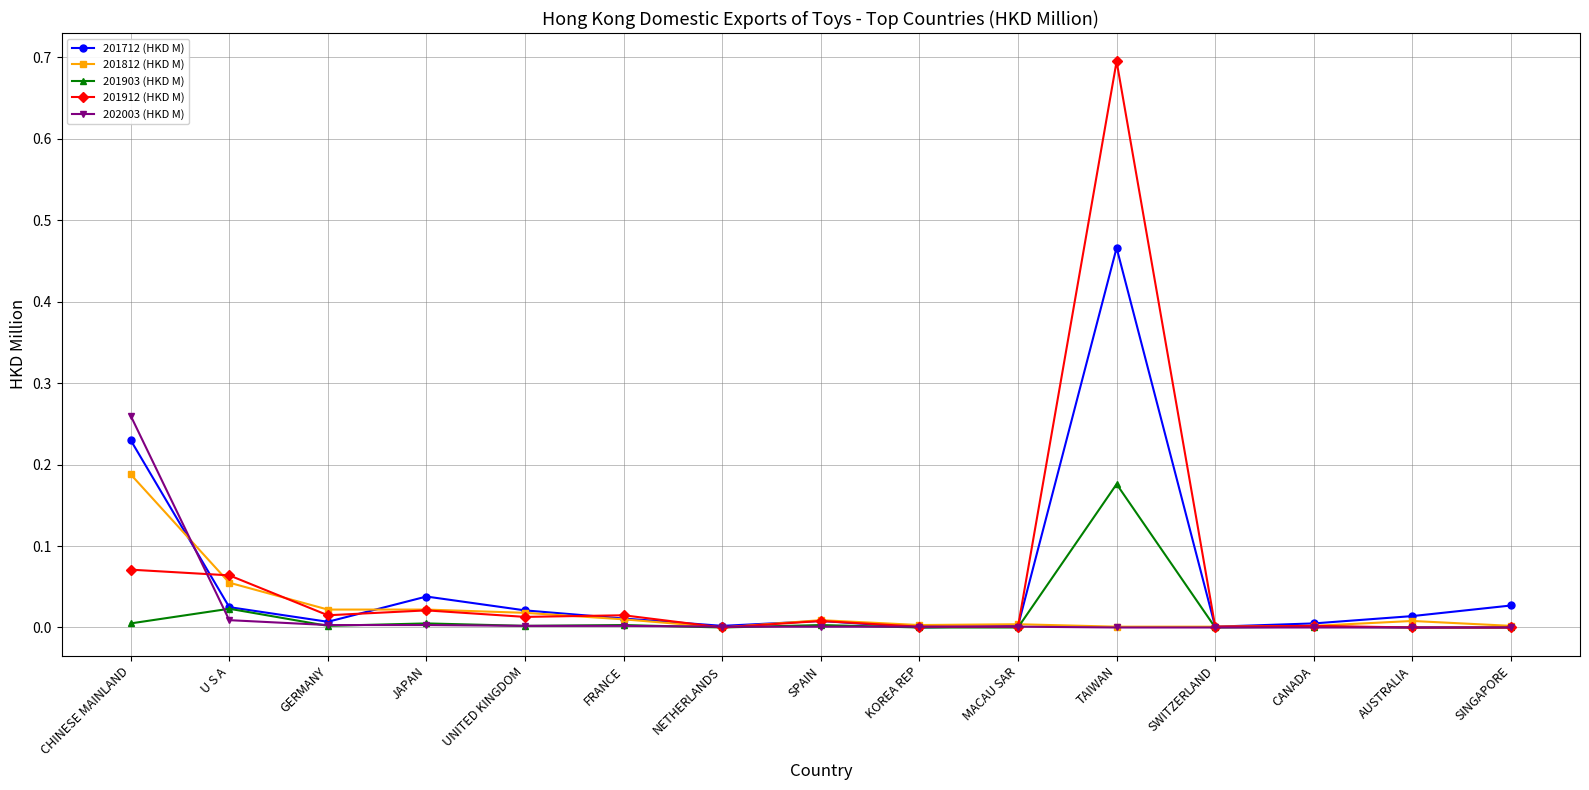

At which category is the sum across all series the highest?

TAIWAN